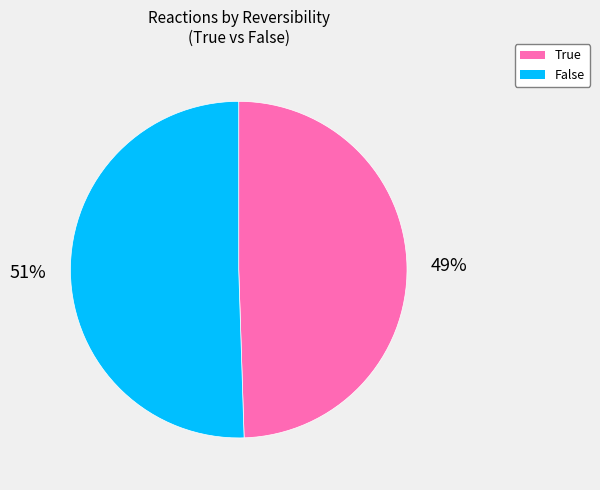

Count the number of slices in the pie.

2